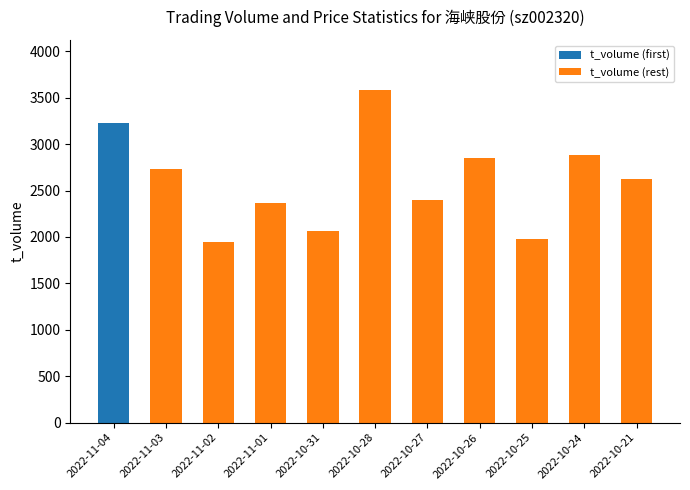

What is the sum of all t_volume (rest) values?

25443